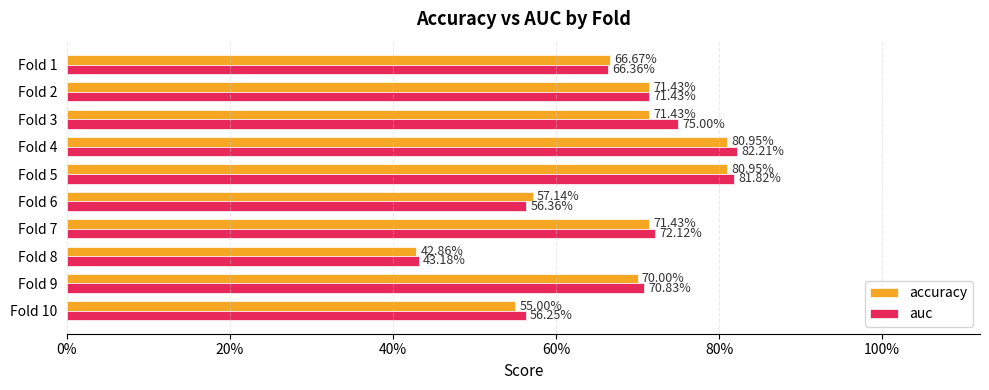

What are all the series names shown in the legend?

accuracy, auc